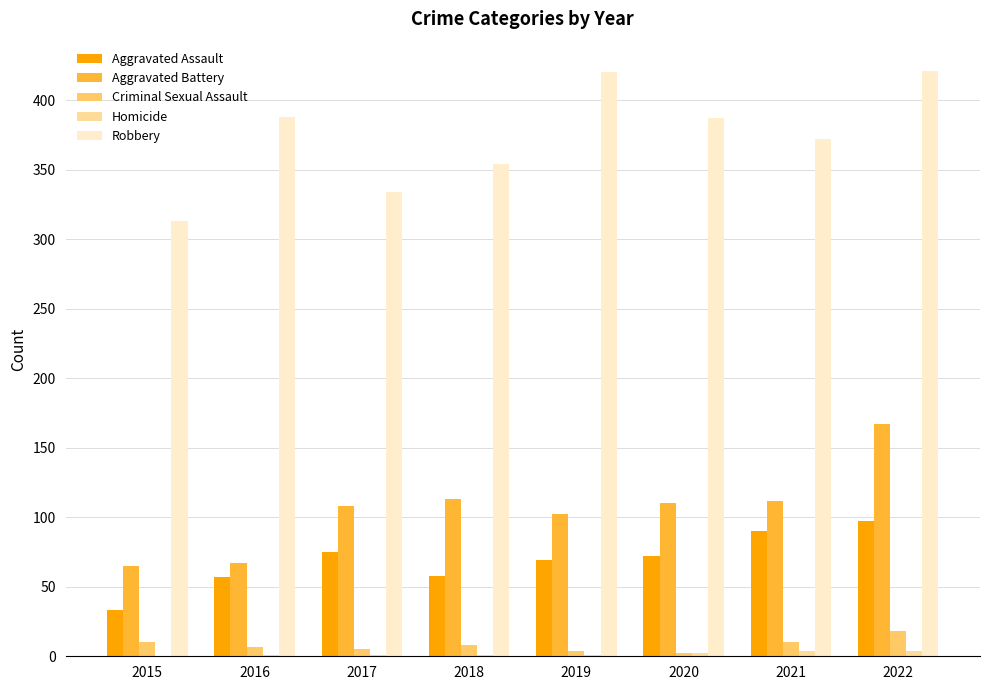

True or false: Aggravated Assault has a value of 90 at 2021.

True